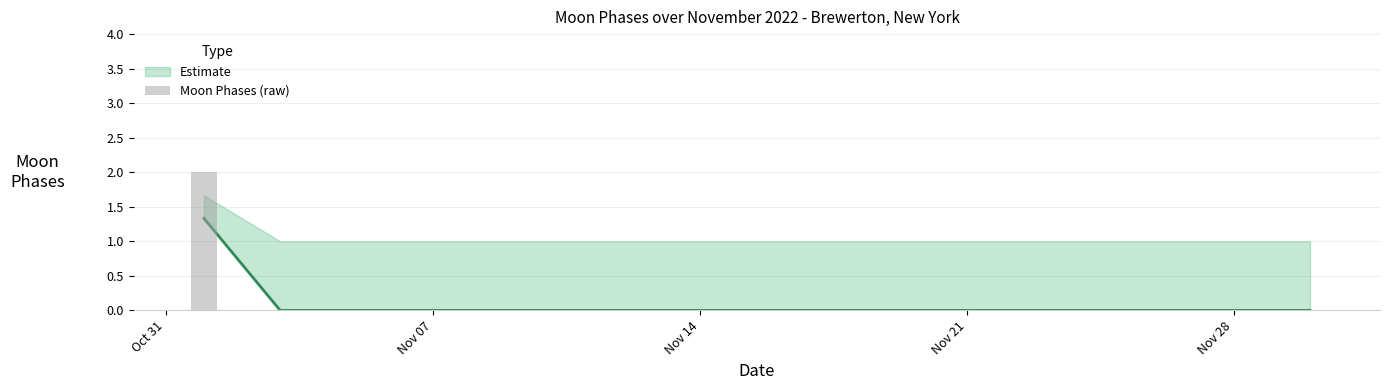

What is the sum of all values?

2